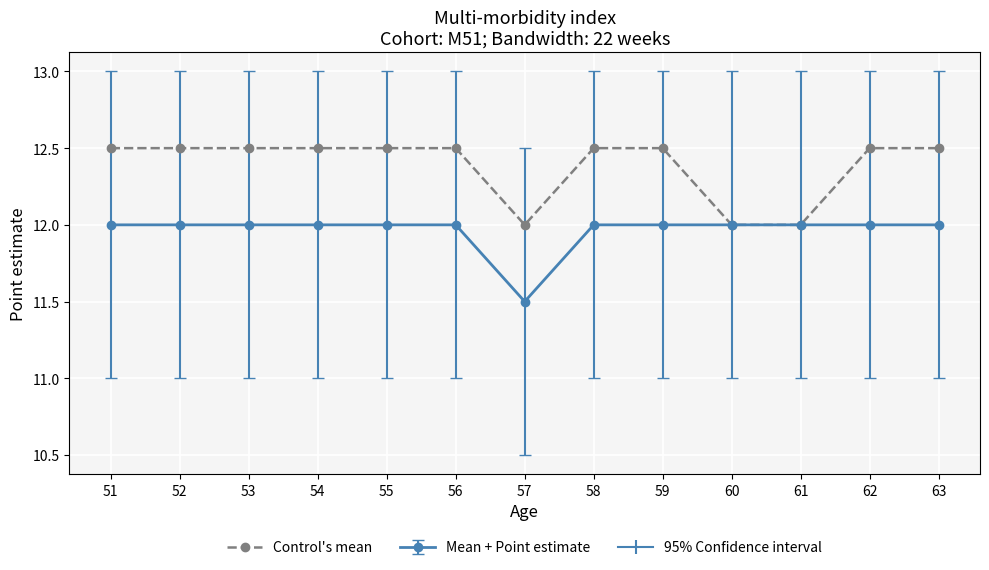

True or false: Control's mean has a value of 12.5 at 58.

True